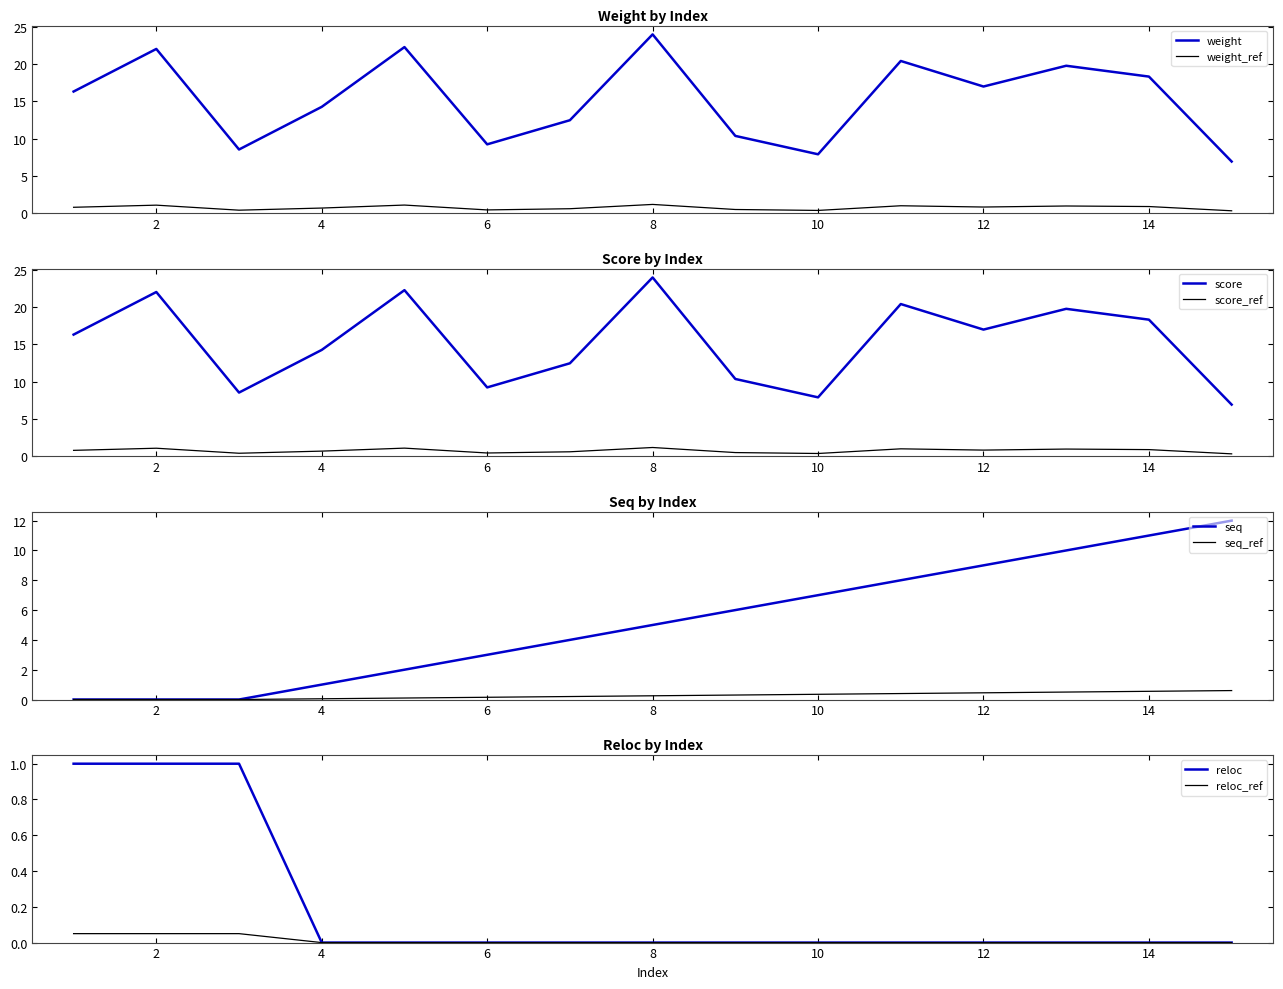

Is it true that weight equals 36.8 at 2?

False